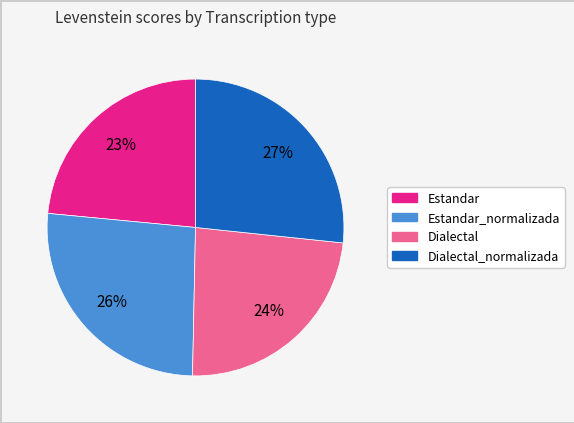

True or false: Dialectal accounts for 24% of the total.

True